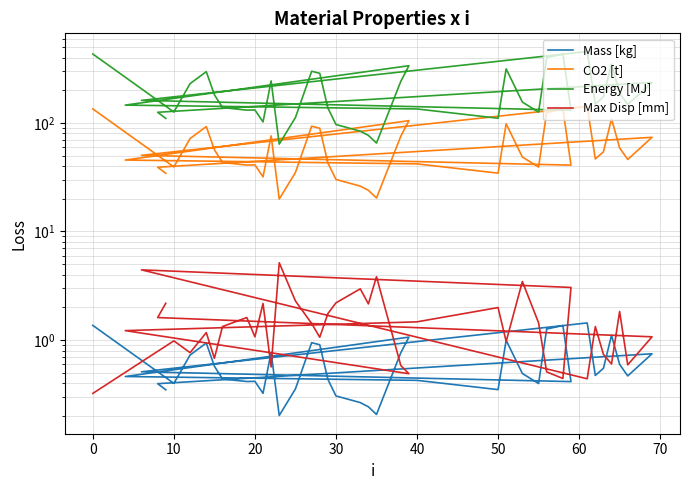

The Mass [kg] series shows 1.5 at 24. True or false?

False